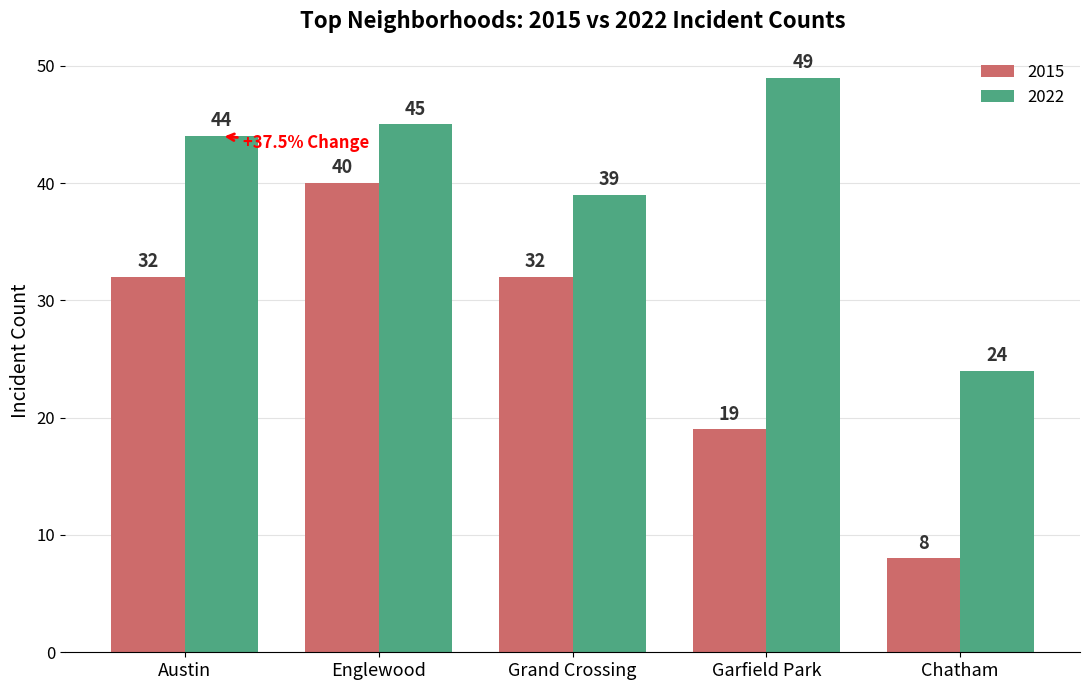

Reading left to right, list all the values displayed in this chart.

2015: Austin=32	Englewood=40	Grand Crossing=32	Garfield Park=19	Chatham=8
2022: Austin=44	Englewood=45	Grand Crossing=39	Garfield Park=49	Chatham=24